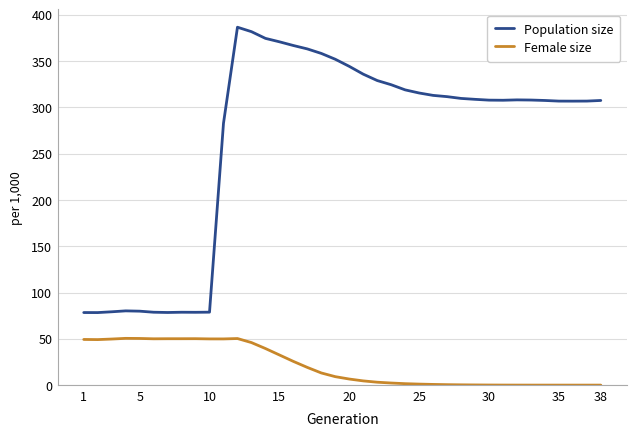

Which series has the largest total across all categories?

Population size